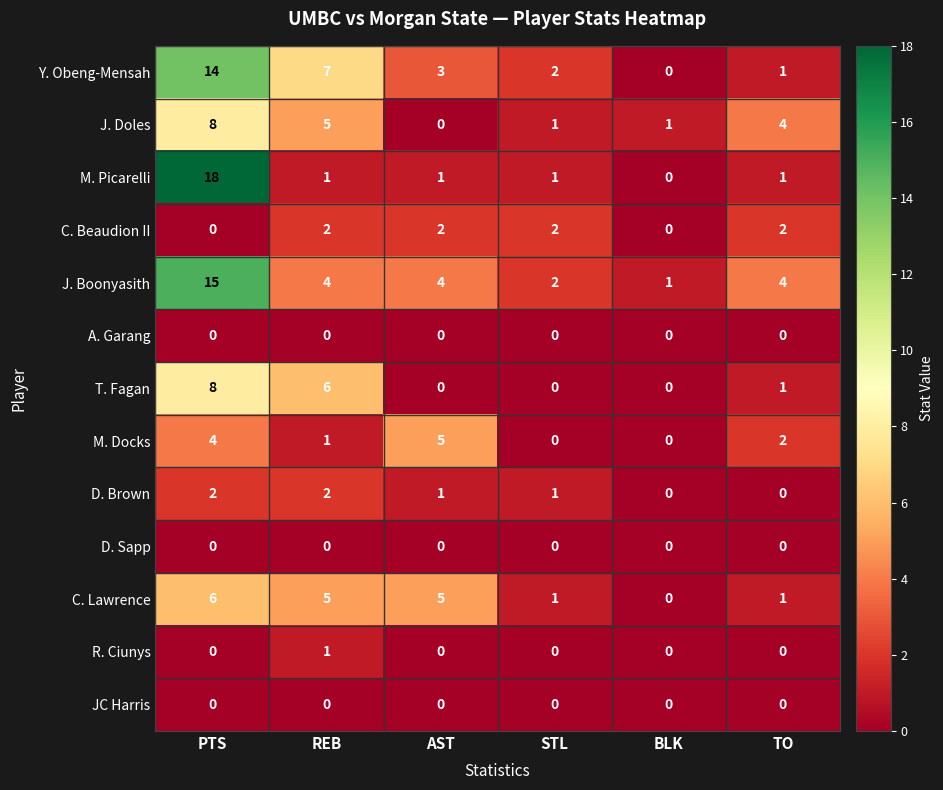

At which label is M. Docks closest to 2?

TO